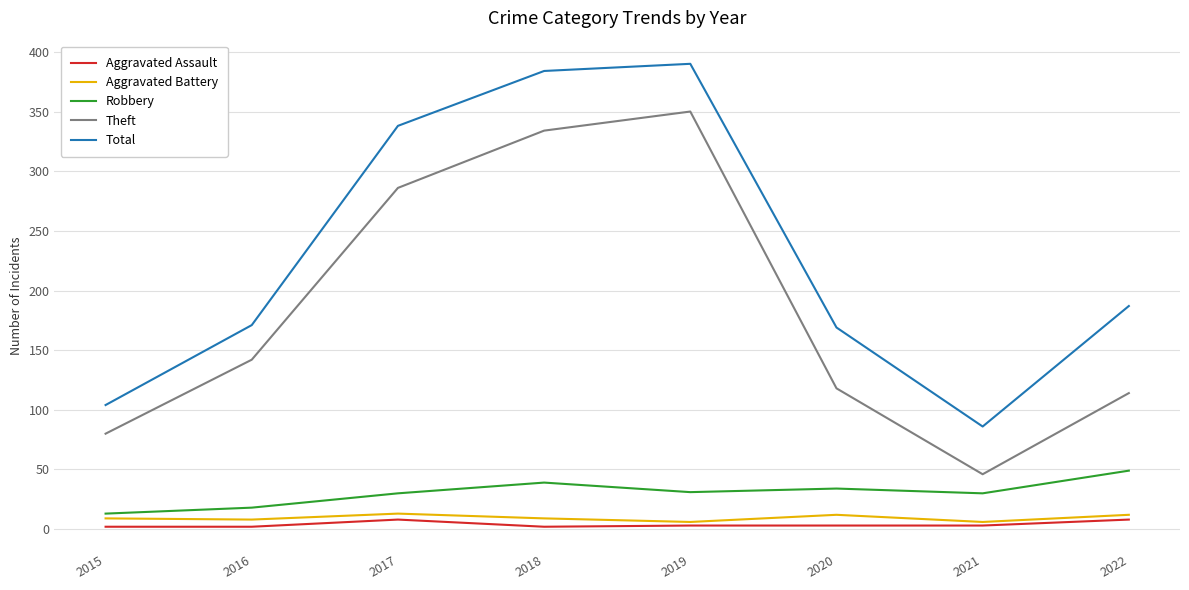

What is the highest value of the Aggravated Battery series?

13